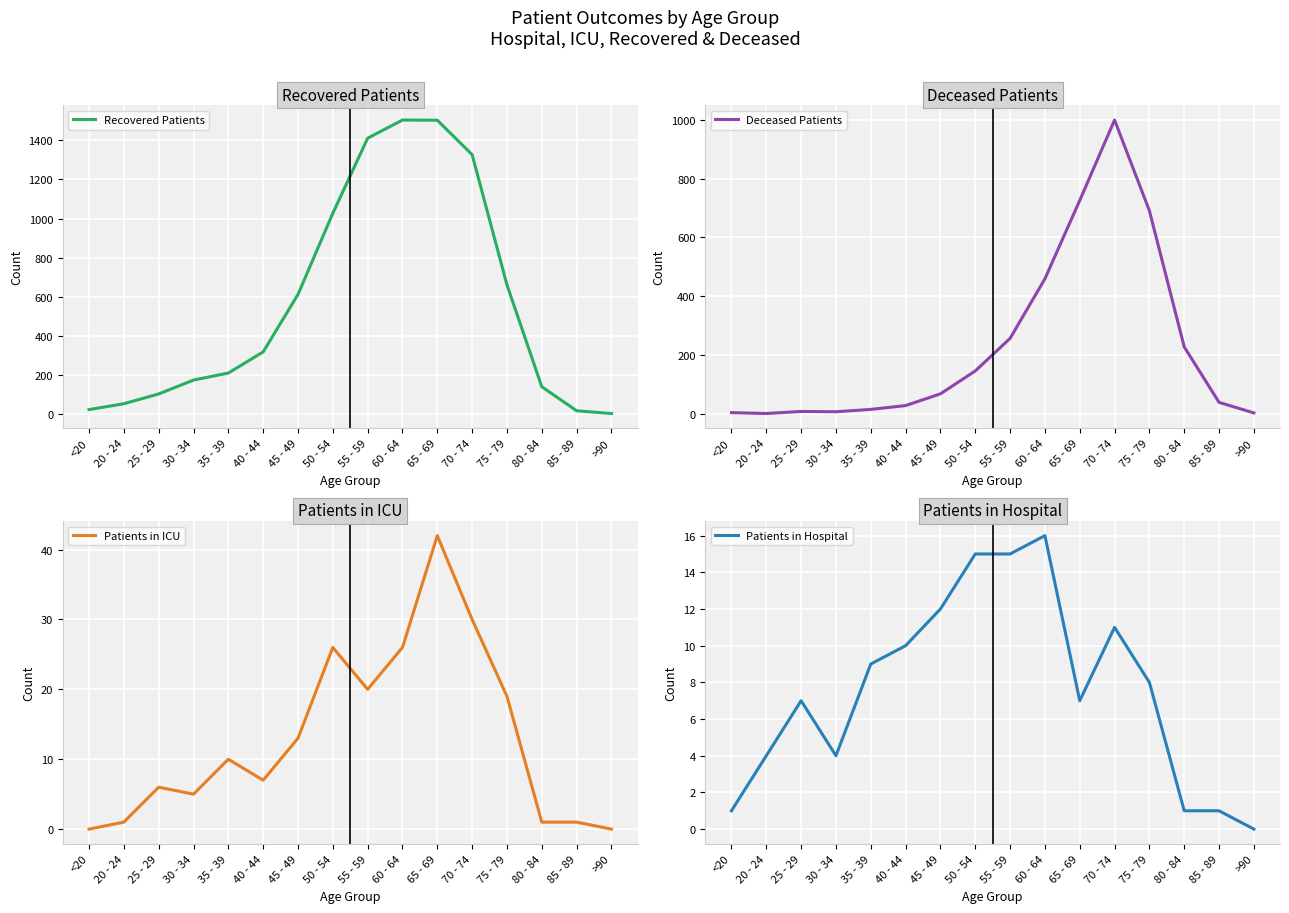

Rank the series at 50 - 54 from highest to lowest value.

Recovered Patients, Deceased Patients, Patients in ICU, Patients in Hospital